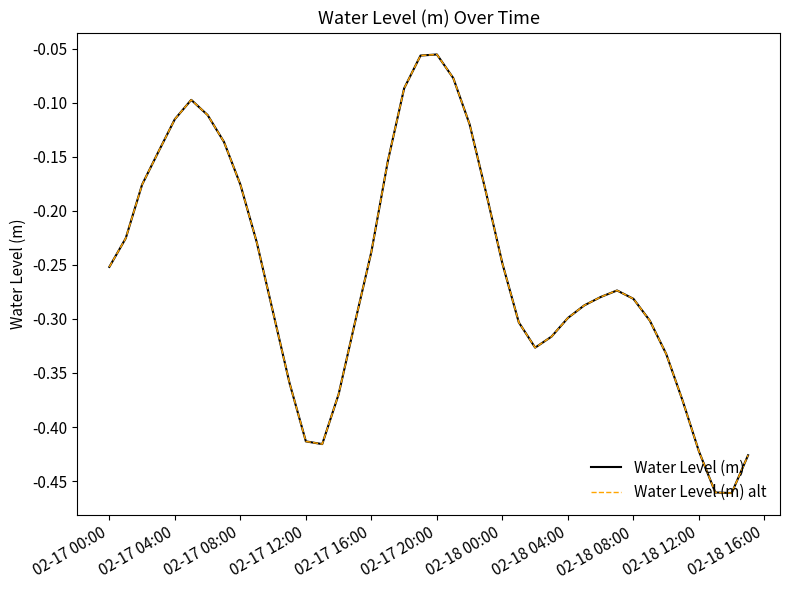

Does the chart display data point markers on the line(s)?

No